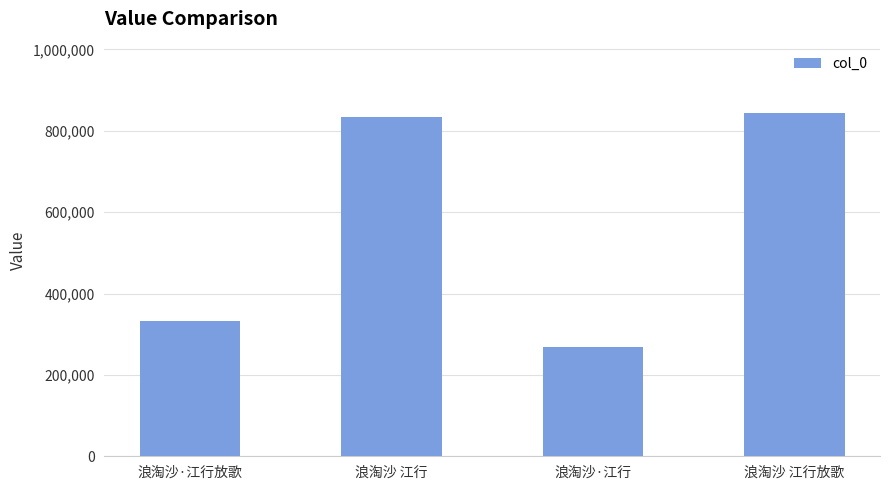

Rank the categories by value from highest to lowest.

浪淘沙 江行放歌, 浪淘沙 江行, 浪淘沙·江行放歌, 浪淘沙·江行